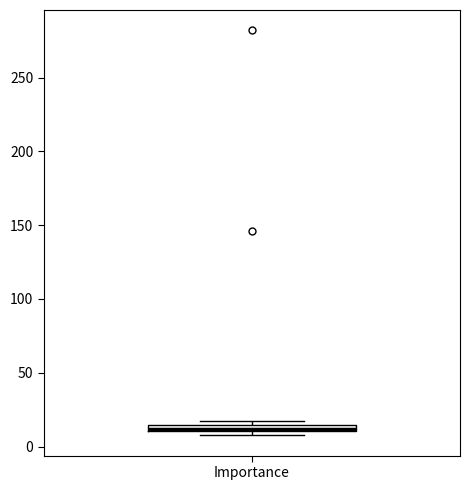

Where is the lower edge of the box for Importance on the y-axis? The values are not printed on the chart, so give them approximately, as read against the axis.

10